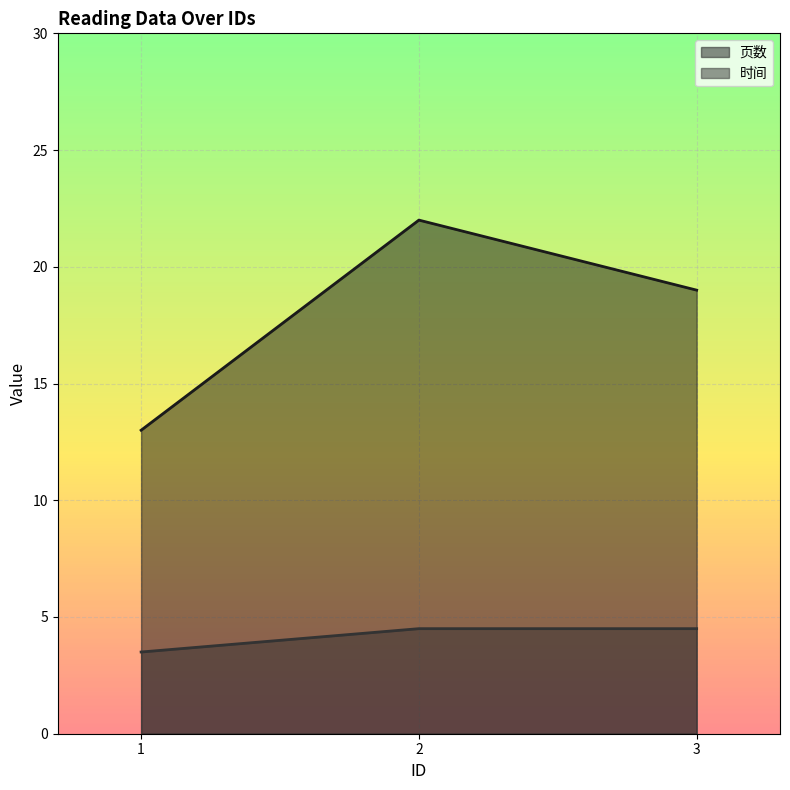

What is the value of the 时间 point at the 3rd from the left?

4.5